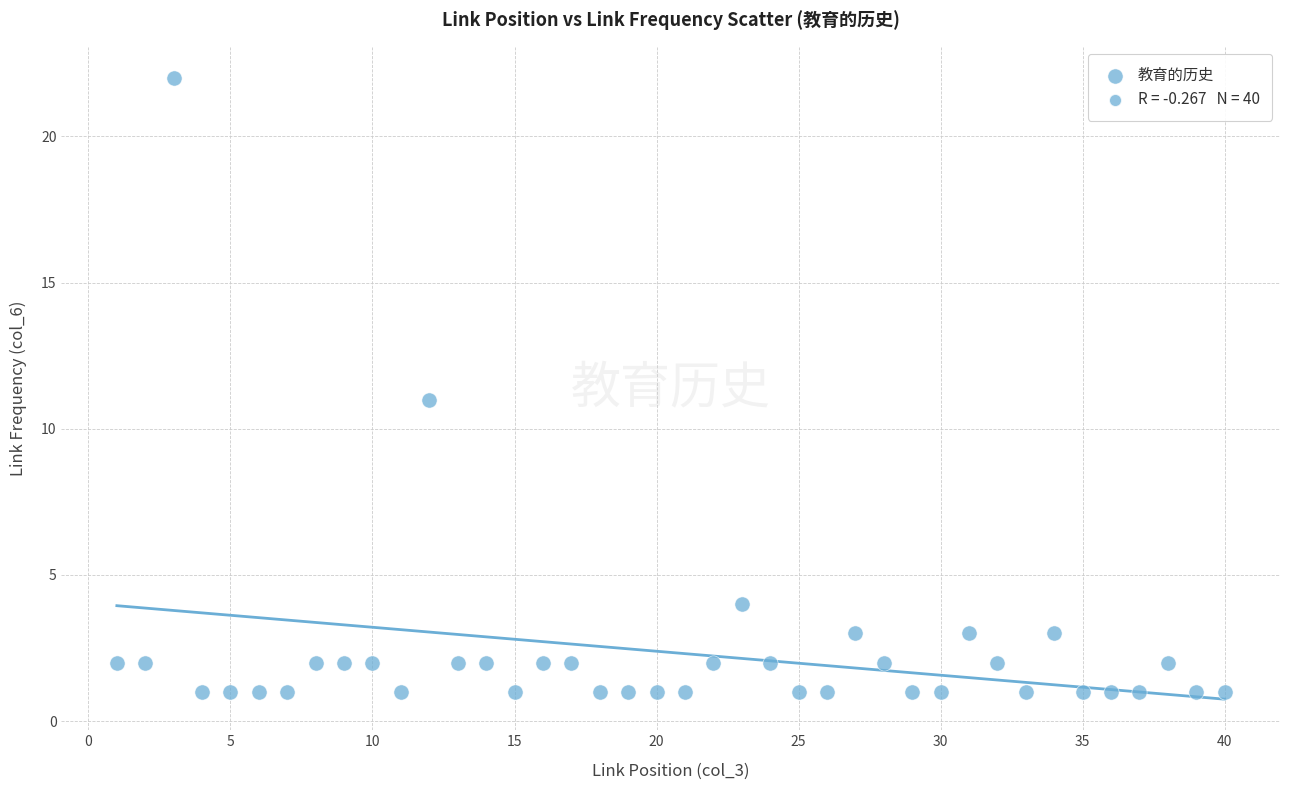

What is the range of Y values (max minus min)?

21